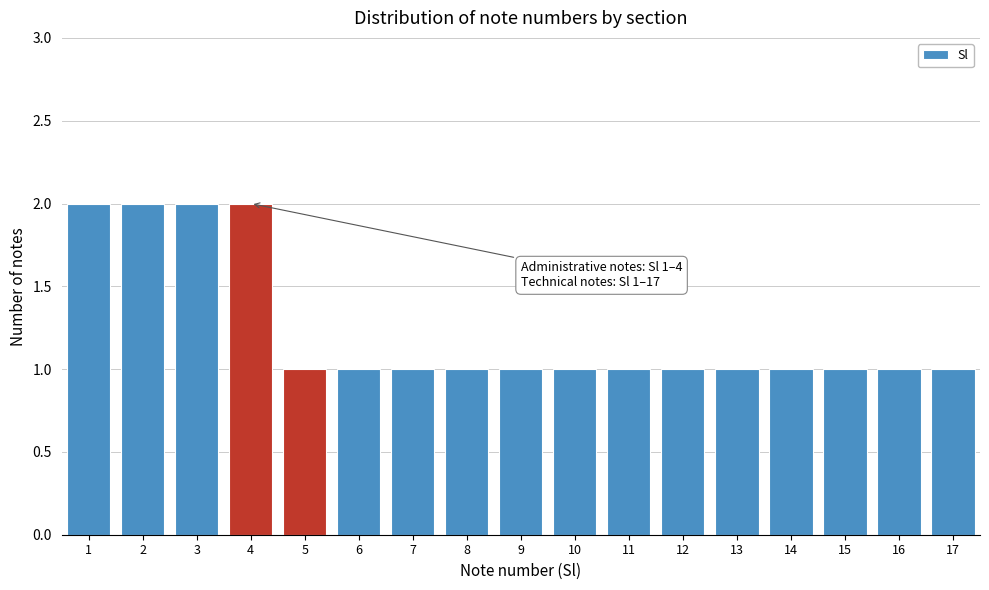

Reading right to left, extract all data points from this chart.

1	1	1	1	1	1	1	1	1	1	1	1	1	2	2	2	2